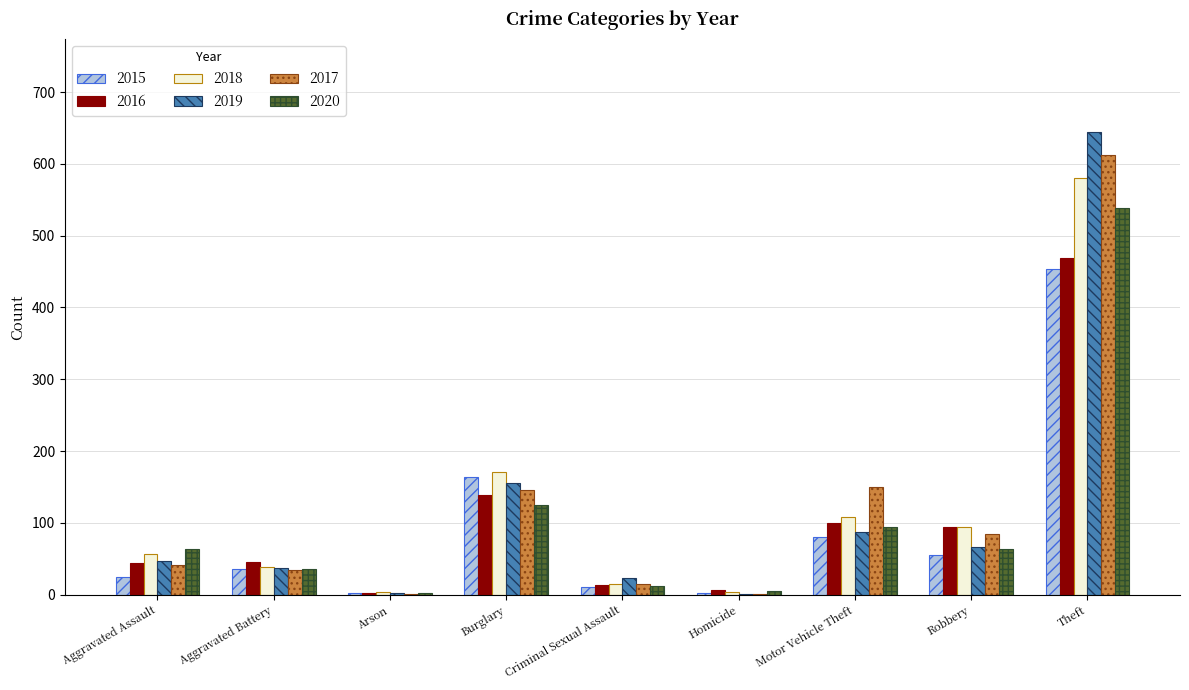

What is the sum of the 2020 values at Aggravated Battery and Criminal Sexual Assault?

48